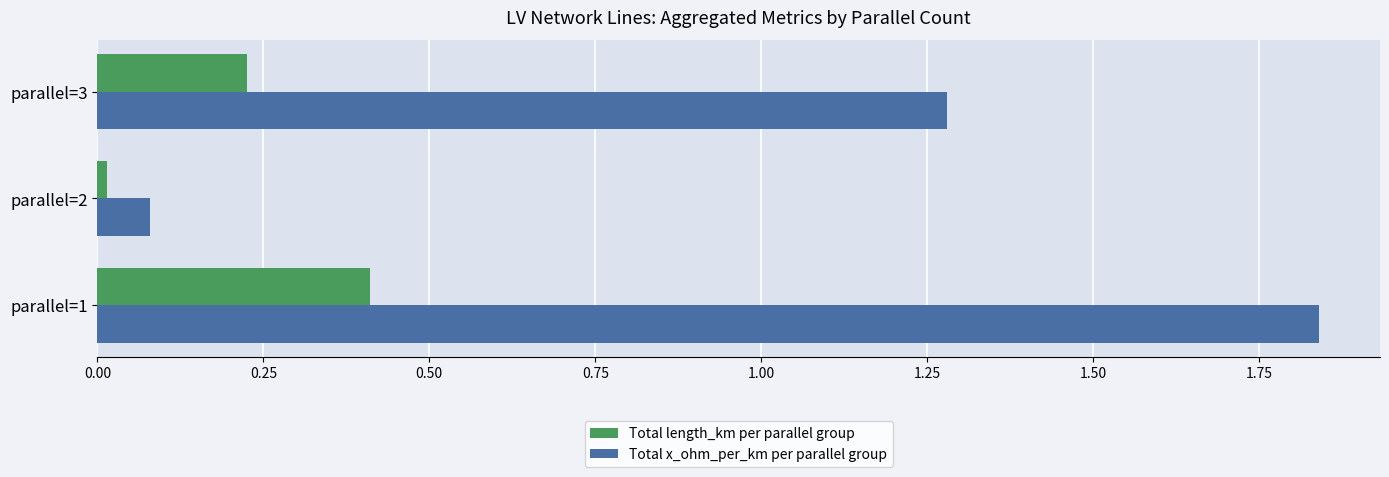

At how many categories does at least one series exceed 0?

3